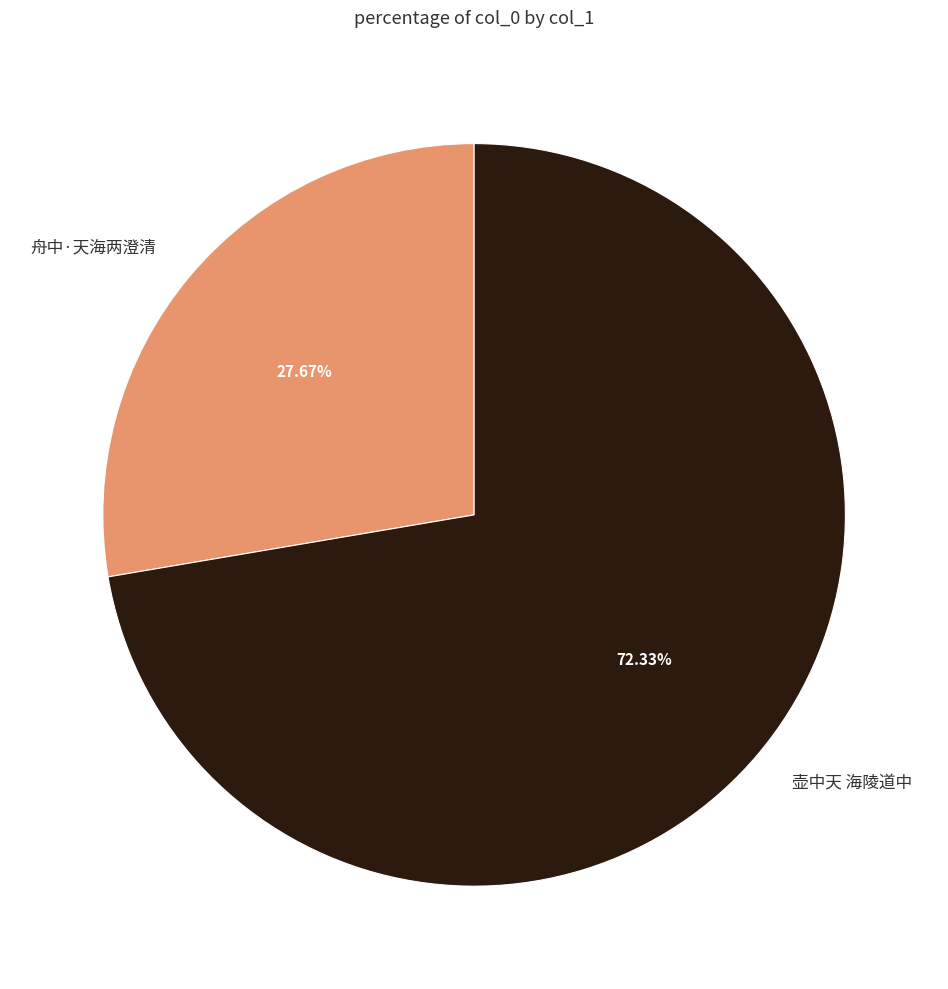

Which slice is the smallest?

舟中·天海两澄清